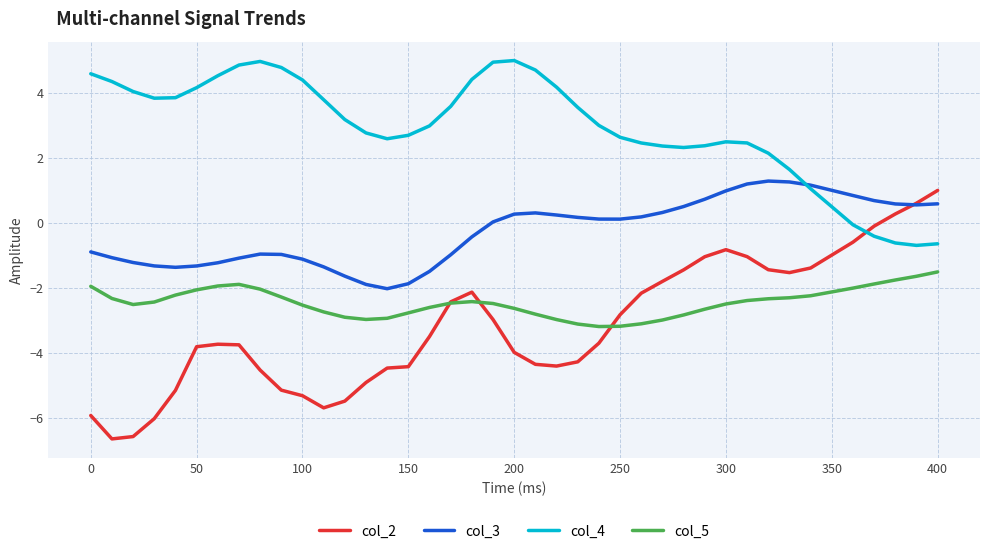

What is the highest value of the col_5 series?

-1.5